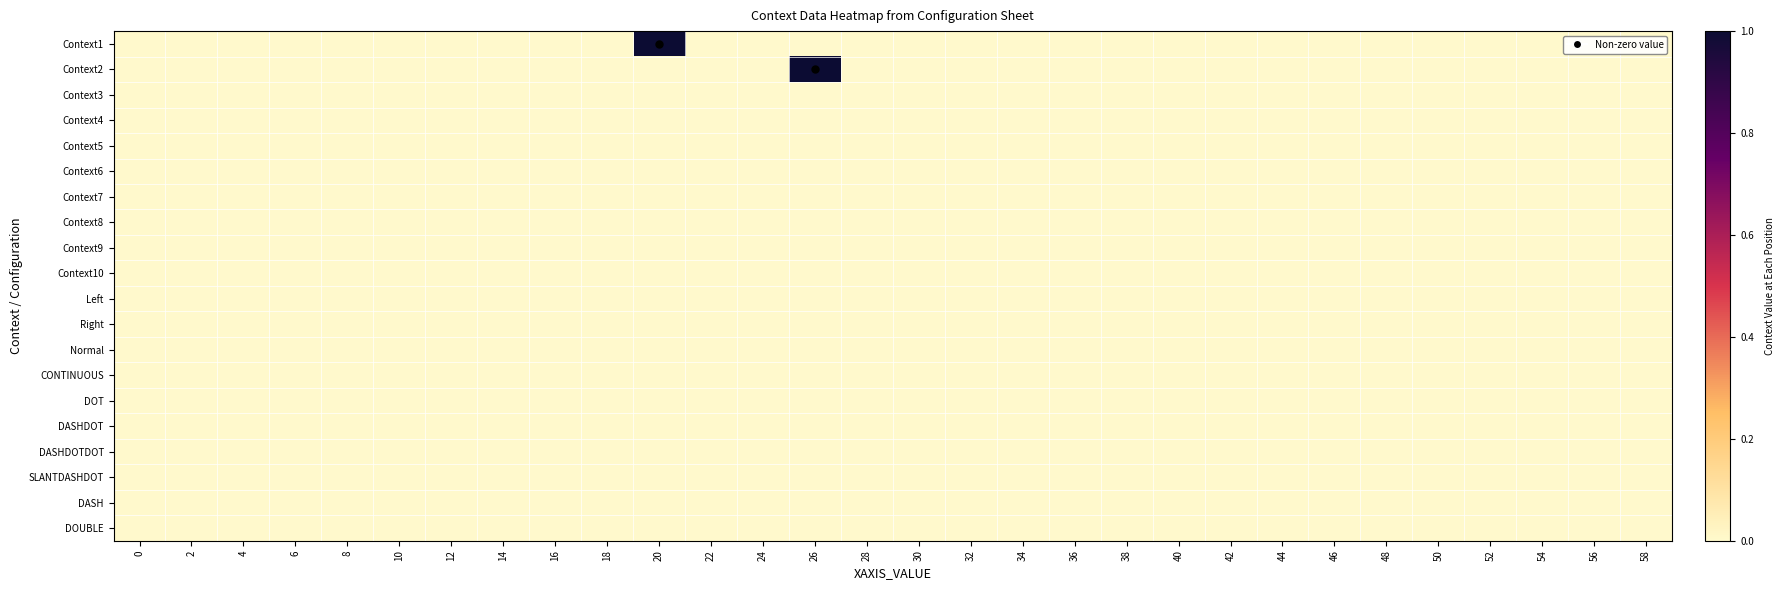

At 34, list the series in order from largest to smallest.

Context1, Context2, Context3, Context4, Context5, Context6, Context7, Context8, Context9, Context10, Left, Right, Normal, CONTINUOUS, DOT, DASHDOT, DASHDOTDOT, SLANTDASHDOT, DASH, DOUBLE